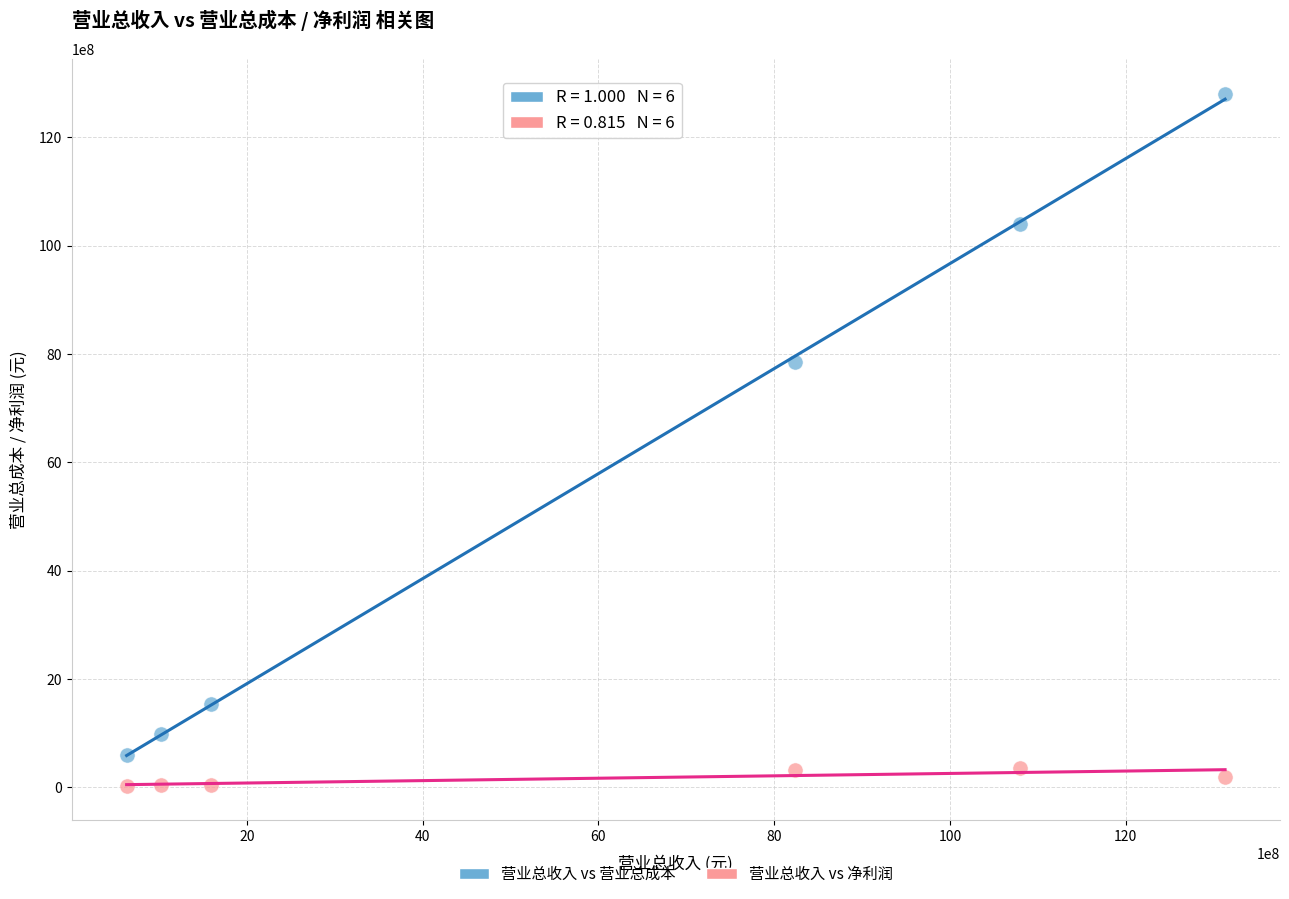

Which series has the largest Y range (max minus min)?

营业总收入 vs 营业总成本